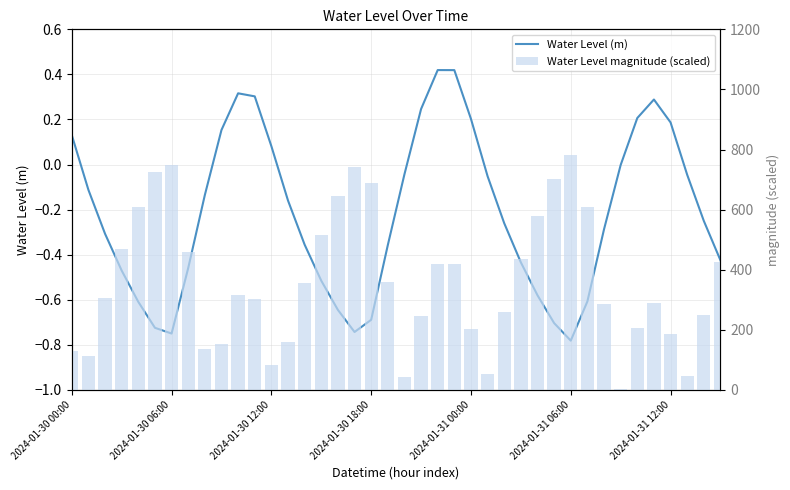

At which category does the chart reach its minimum across all series?

2024-01-31 06:00